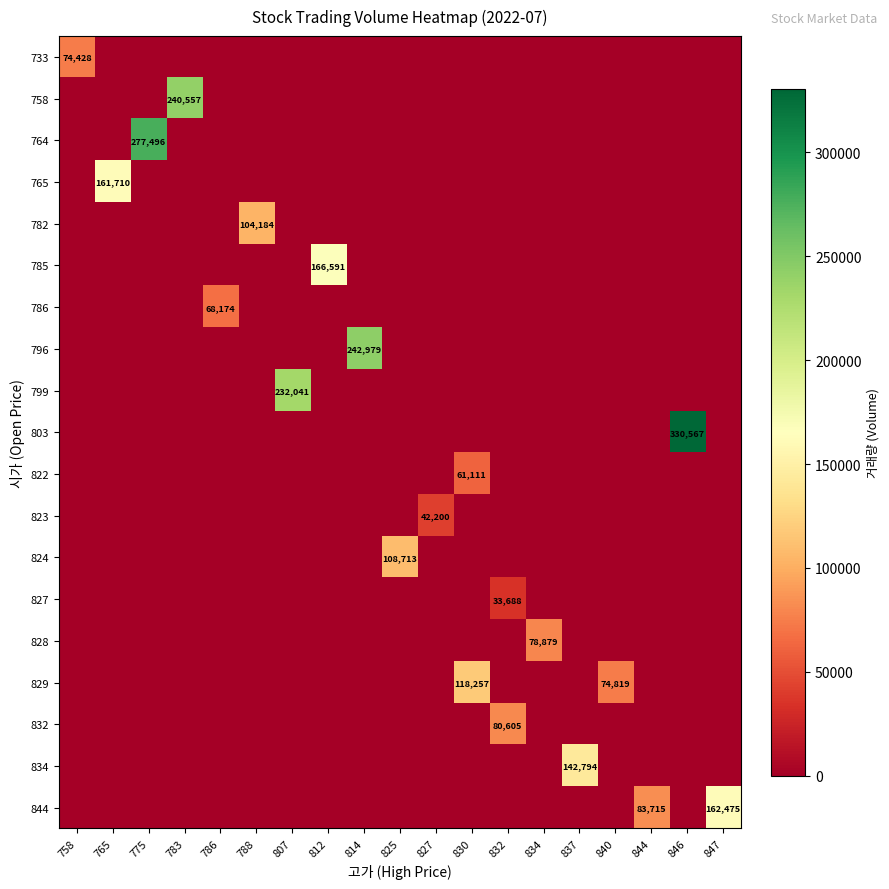

How many data points does each series have?

19